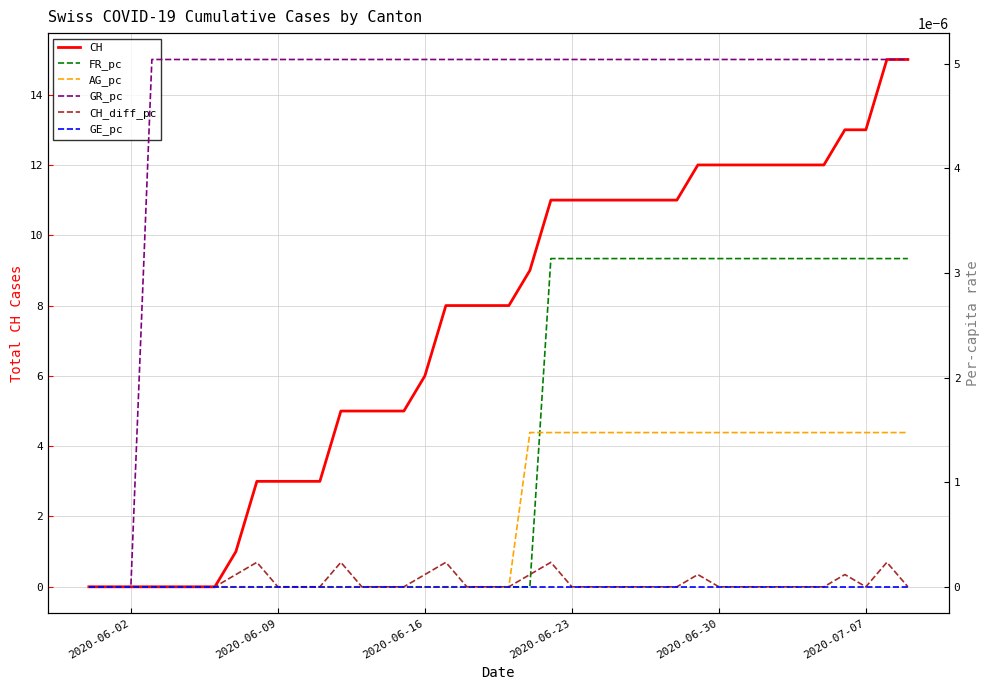

The CH series shows 7 at 2020-06-30. True or false?

False